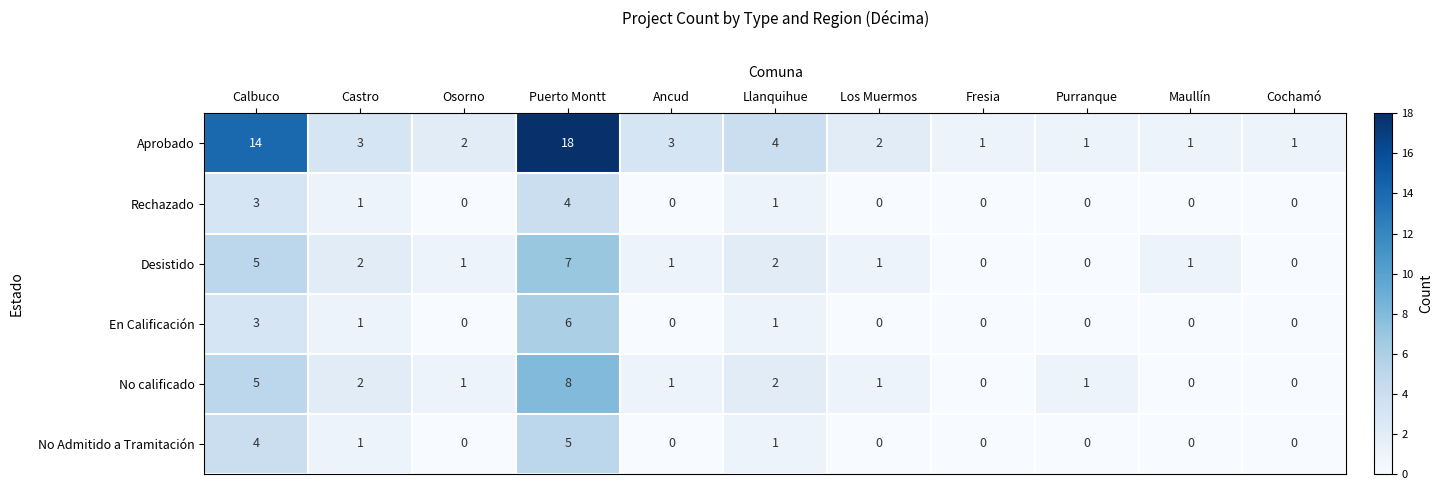

How many values in the Aprobado series are below 2?

4